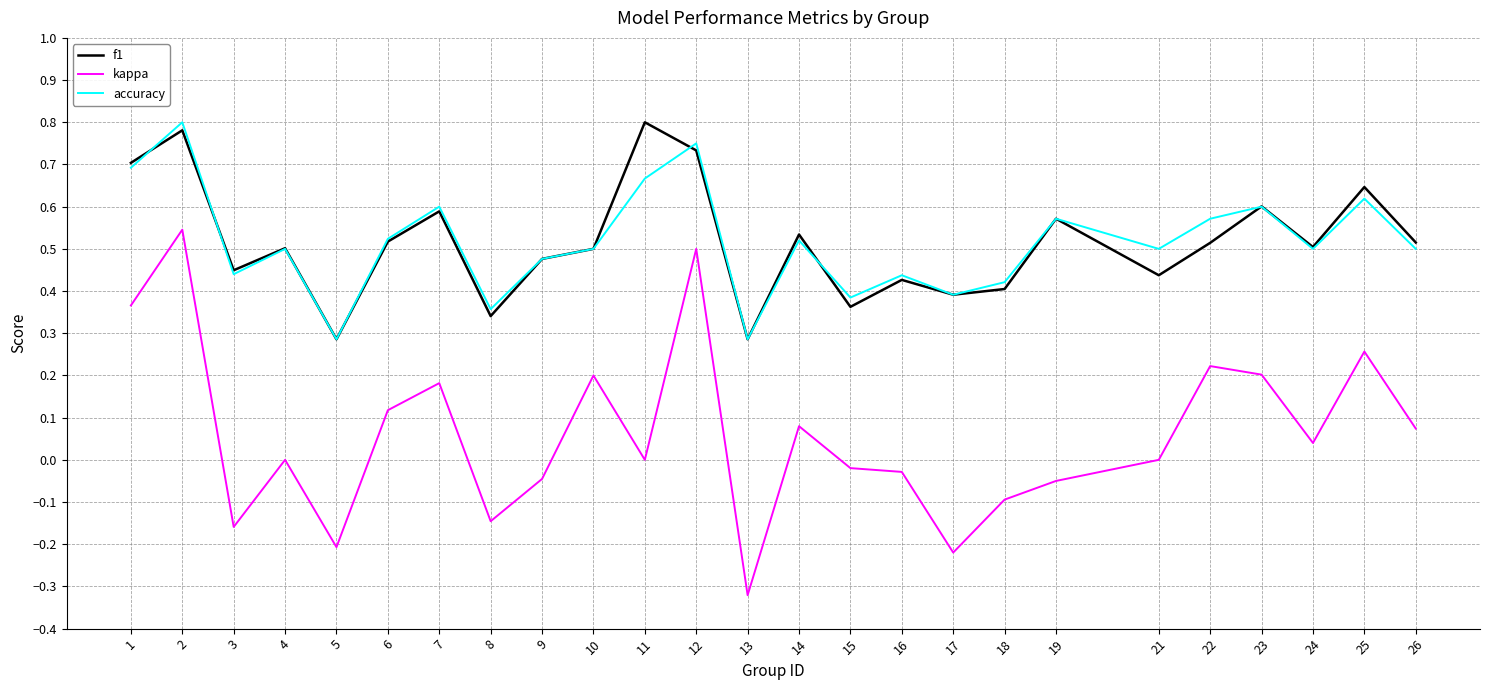

What is the sum of all f1 values?

12.9